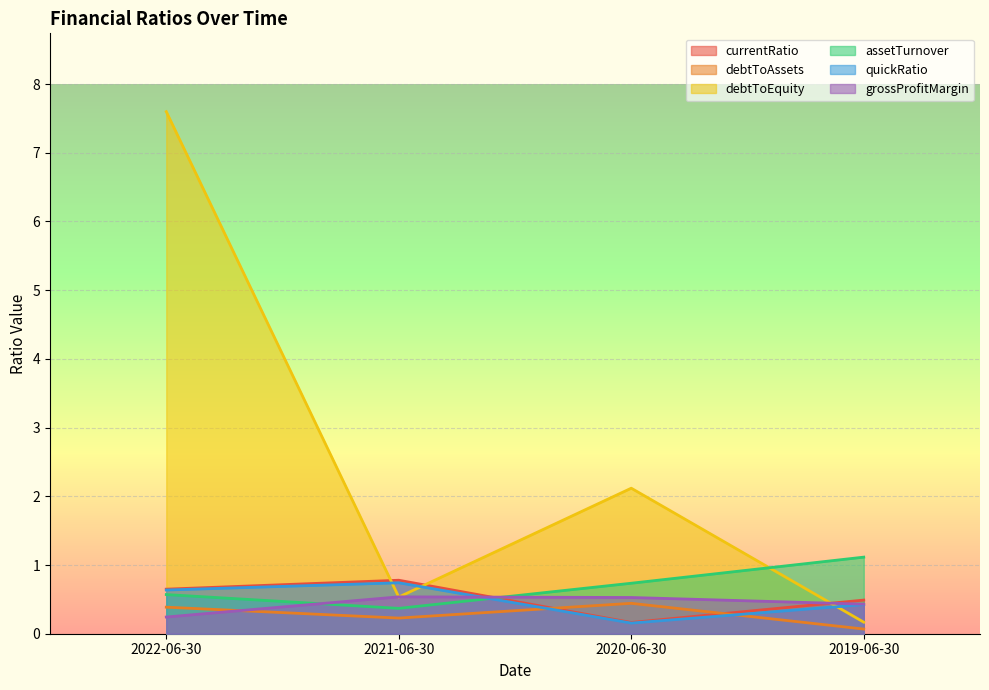

Which series ends up on top after the final intersection of grossProfitMargin and assetTurnover?

assetTurnover